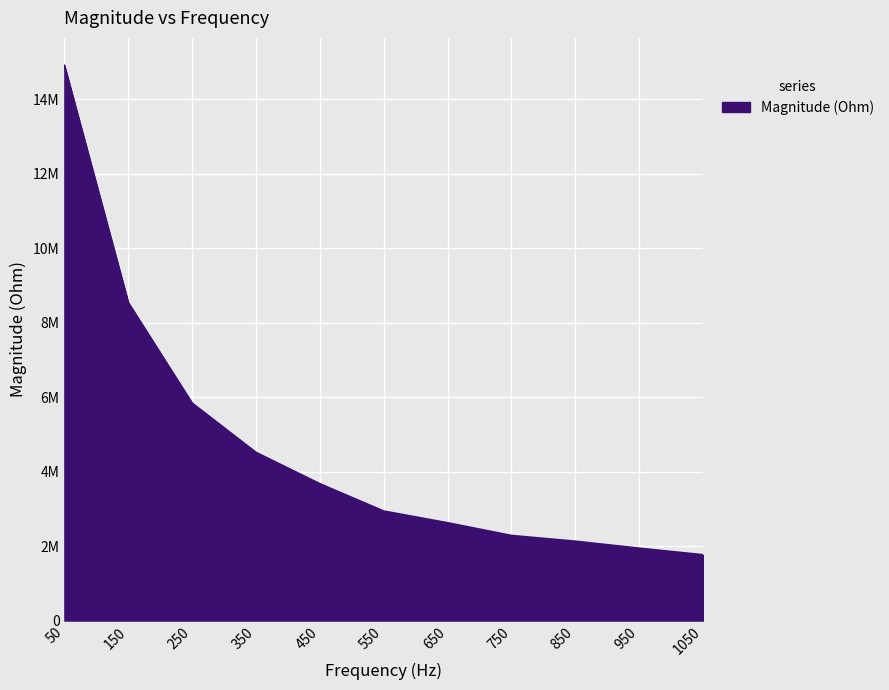

Which label corresponds to the smallest value in the chart?

1050